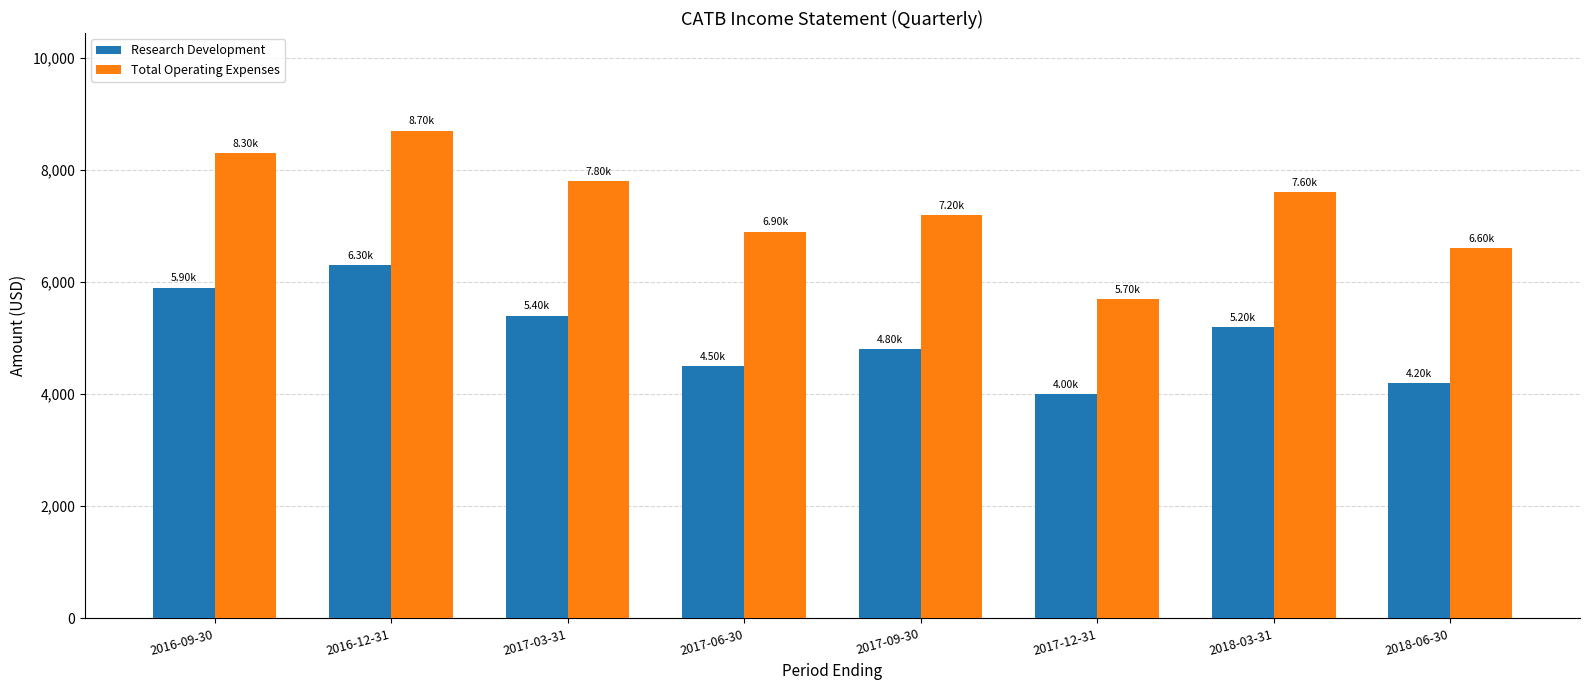

How many groups of bars are there?

8